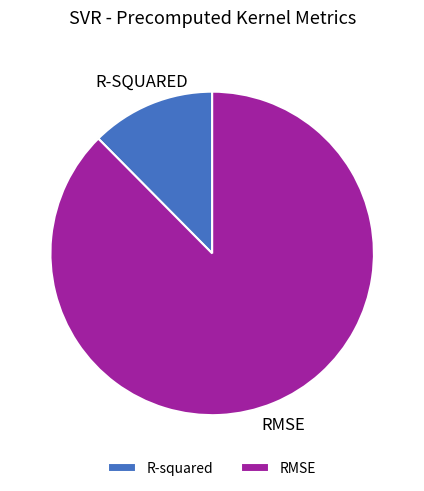

The RMSE slice represents 88% of the pie. True or false?

True